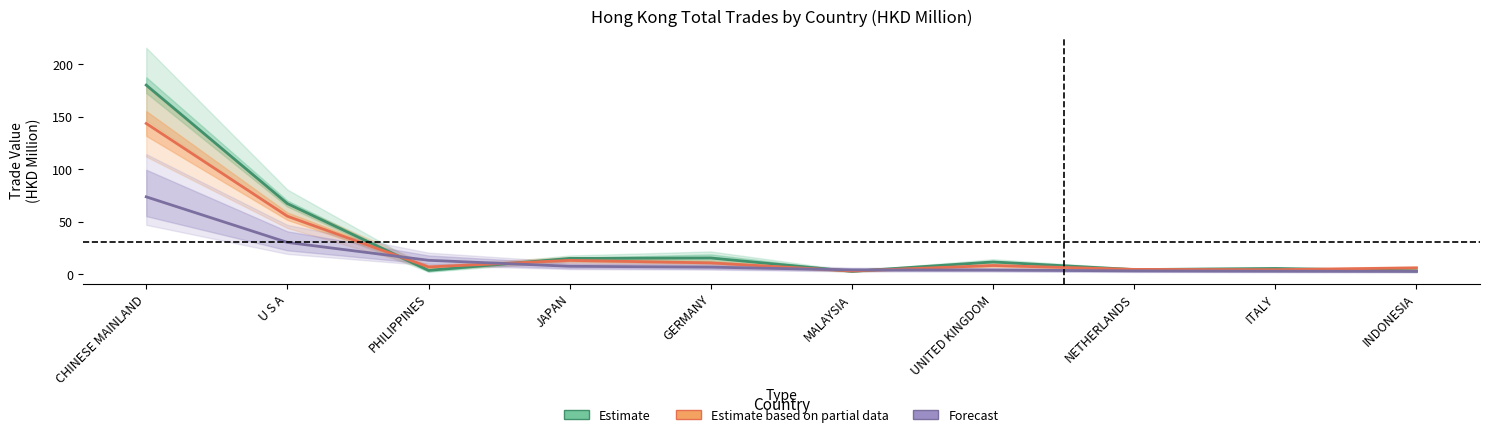

Reading right to left, transcribe all the data shown in this chart.

Estimate: INDONESIA=3.1	ITALY=5.4	NETHERLANDS=4.3	UNITED KINGDOM=11.6	MALAYSIA=2.7	GERMANY=15.4	JAPAN=15.0	PHILIPPINES=3.6	U S A=67.1	CHINESE MAINLAND=179.9
Estimate based on partial data: INDONESIA=6.0	ITALY=4.2	NETHERLANDS=4.5	UNITED KINGDOM=8.2	MALAYSIA=3.0	GERMANY=10.7	JAPAN=13.1	PHILIPPINES=6.9	U S A=55.1	CHINESE MAINLAND=143.4
Forecast: INDONESIA=2.6	ITALY=2.8	NETHERLANDS=3.1	UNITED KINGDOM=3.9	MALAYSIA=4.0	GERMANY=6.6	JAPAN=7.5	PHILIPPINES=13.2	U S A=30.2	CHINESE MAINLAND=73.6